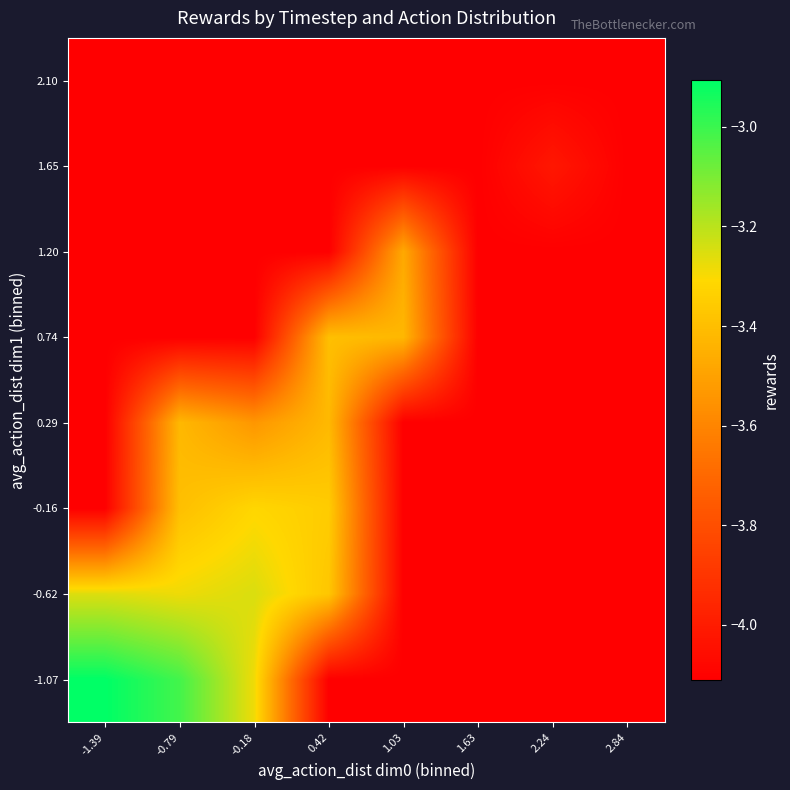

What is the total value across all series at 1.03?

-31.6